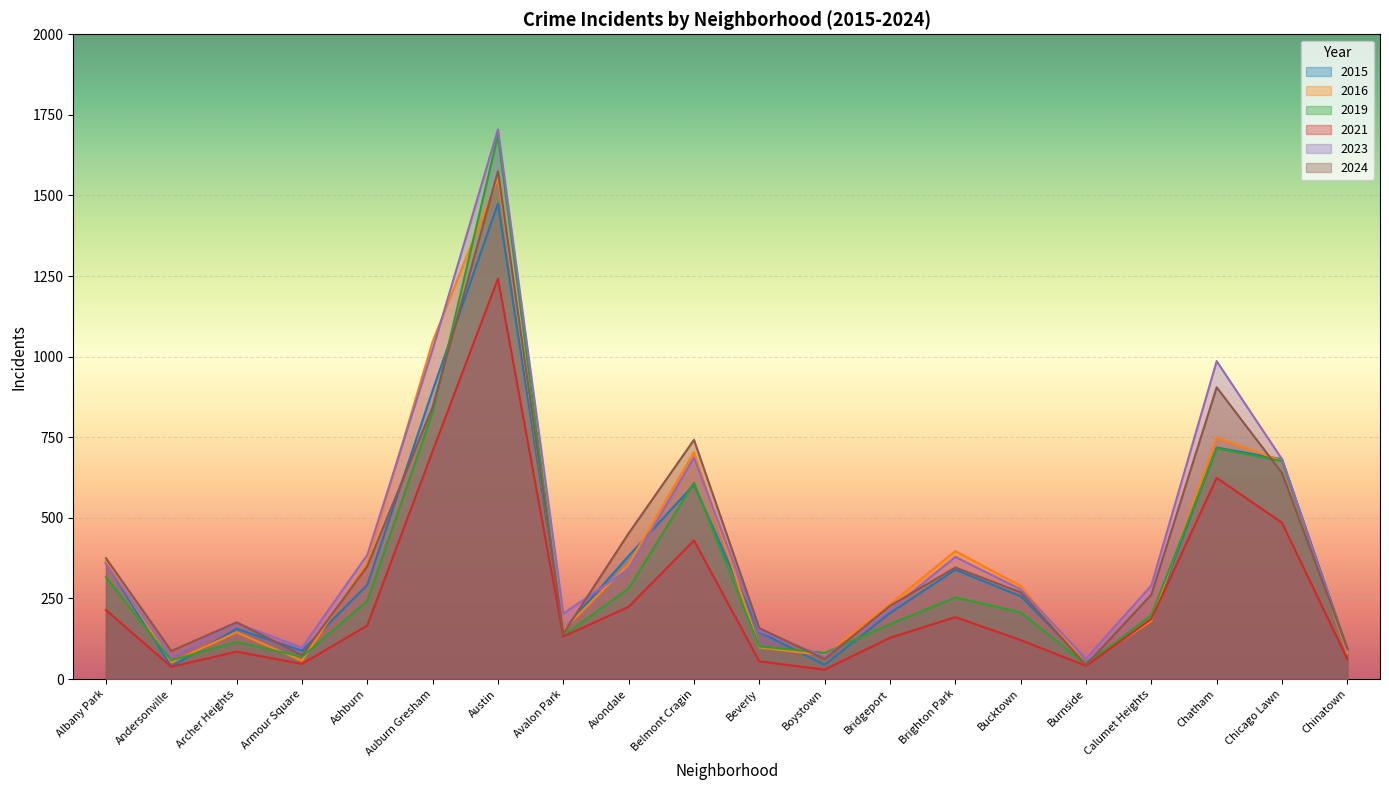

Which label corresponds to the smallest value in the chart?

Boystown